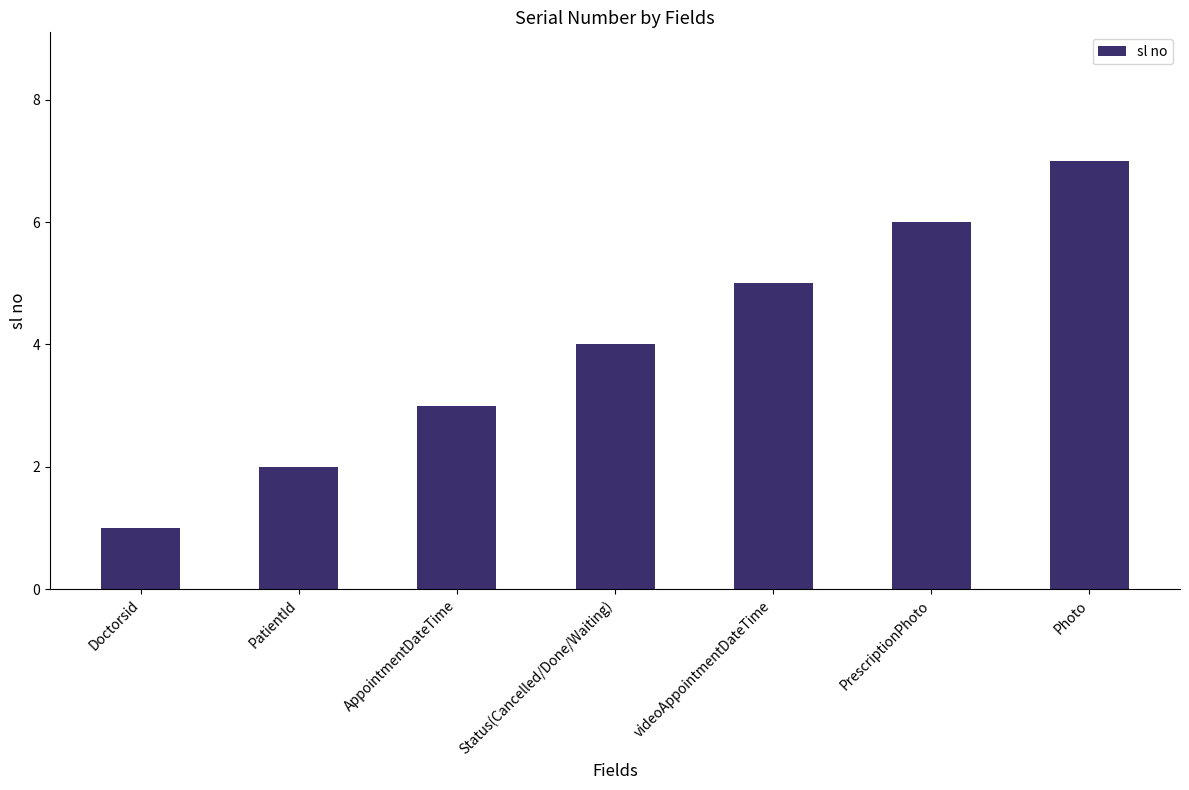

Which has a higher value, PrescriptionPhoto or PatientId?

PrescriptionPhoto